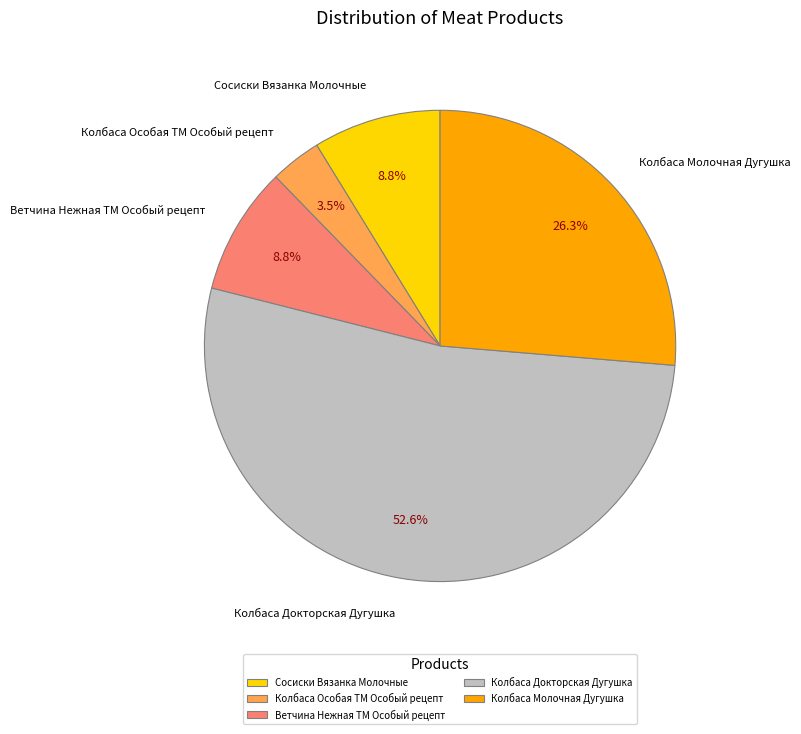

Count the number of slices in the pie.

5